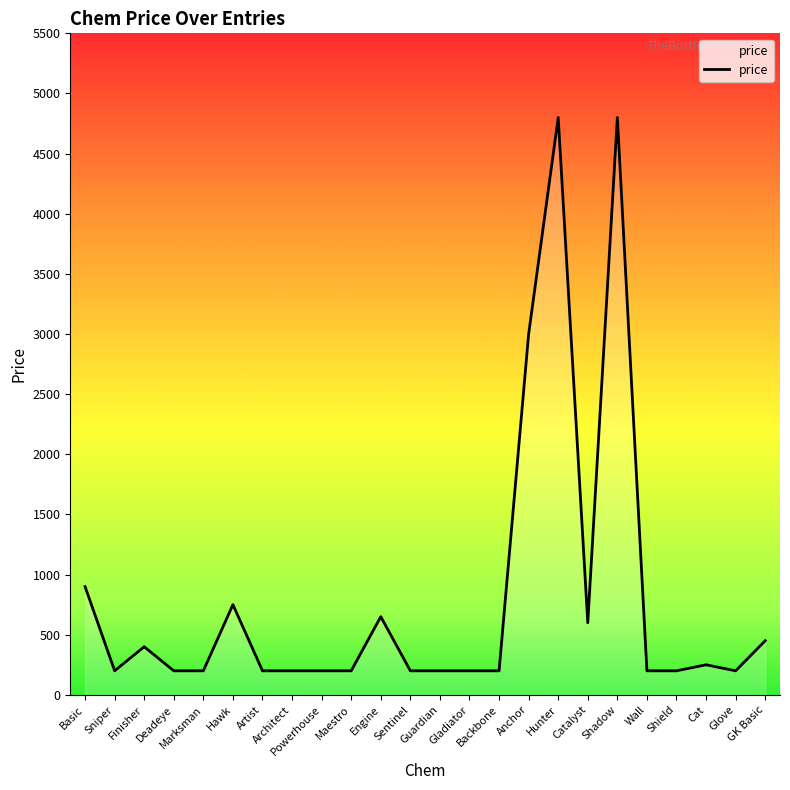

What is the minimum value shown in the chart?

200